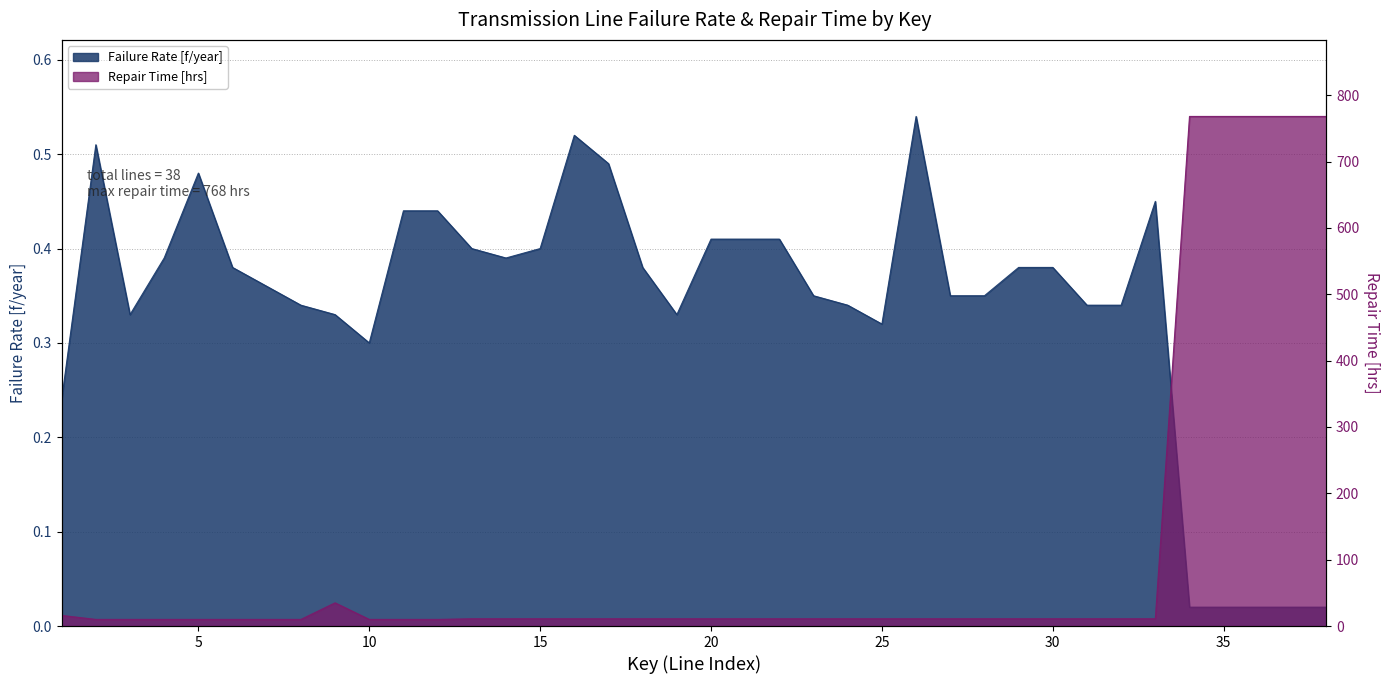

Where is failurerate[f/year] nearest to the value 0?

34